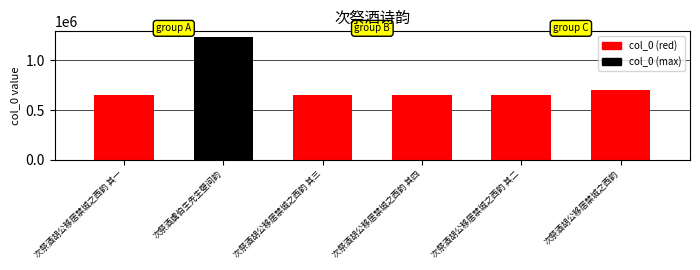

How many distinct data groups are displayed?

1